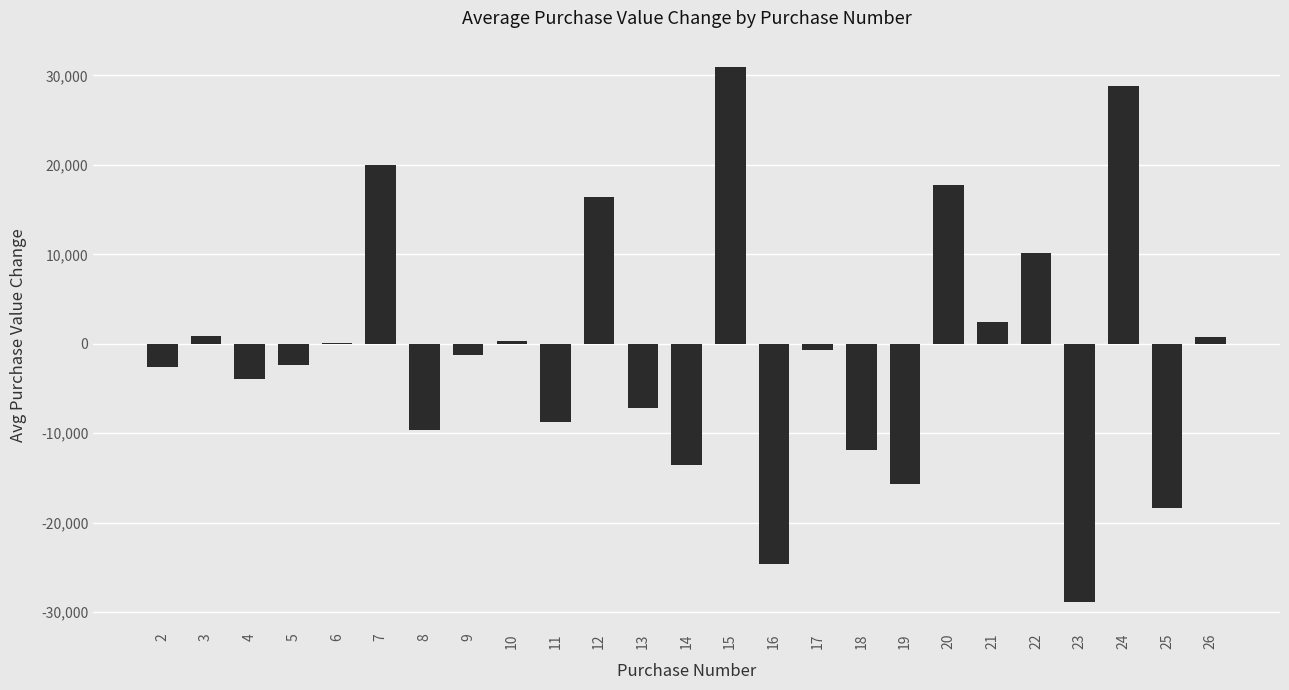

What is the greatest value displayed?

30894.3